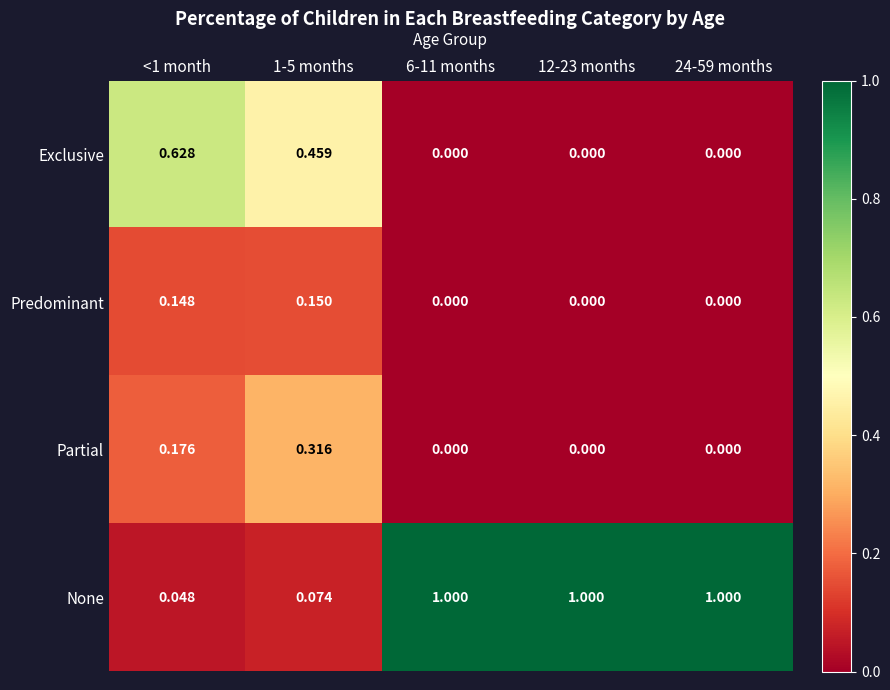

Which series has the largest total across all categories?

None